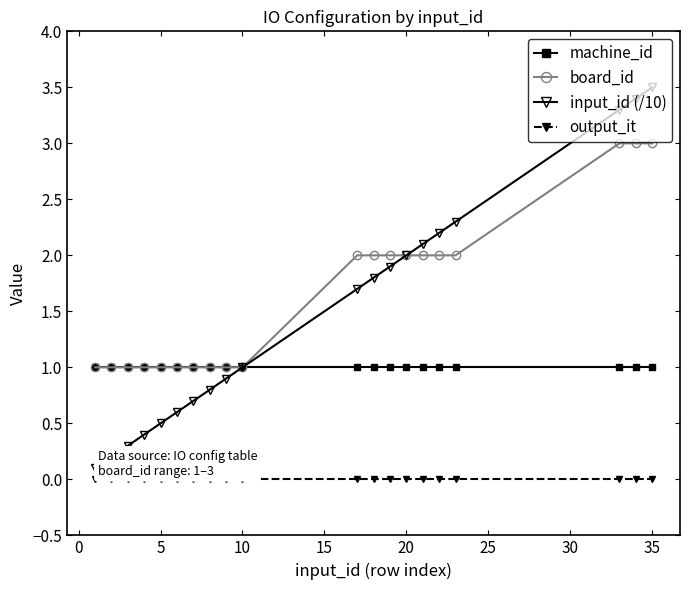

Which series has the largest range (max minus min)?

input_id (/10)